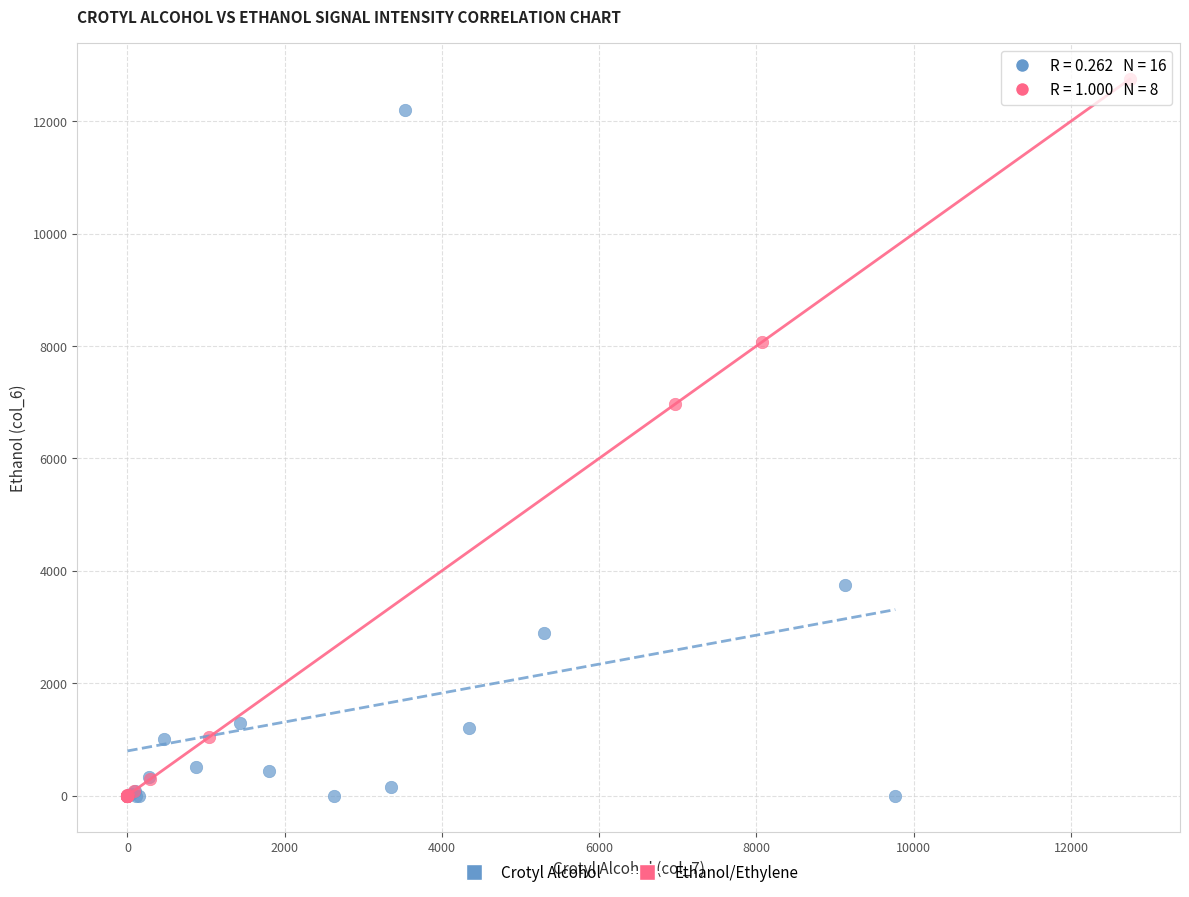

Which series reaches the maximum Y coordinate?

Ethanol/Ethylene